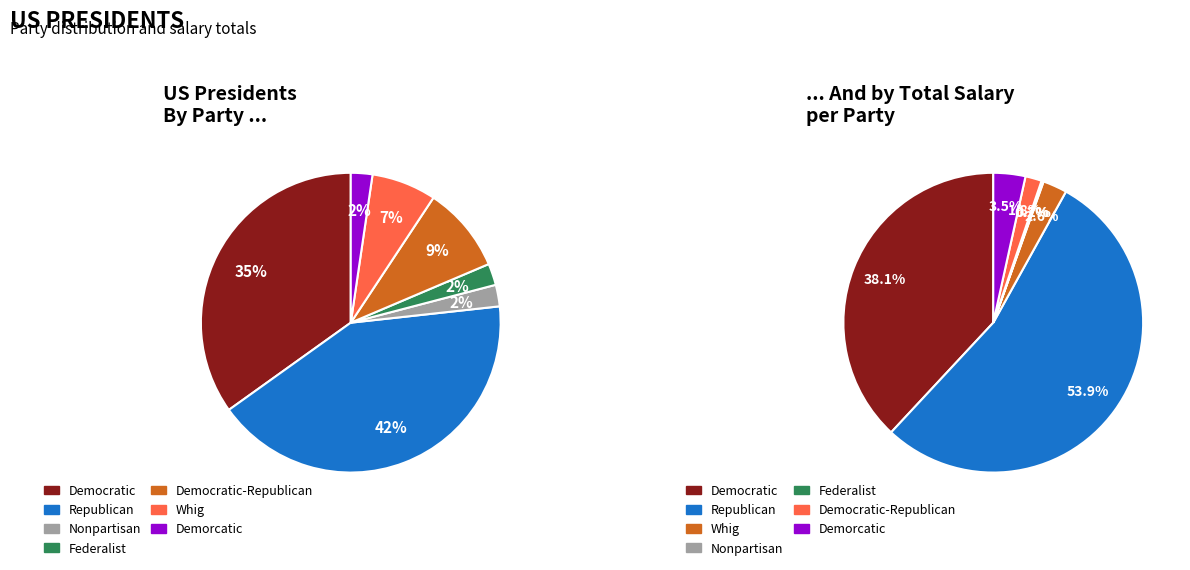

The Whig slice represents 1% of the pie. True or false?

False